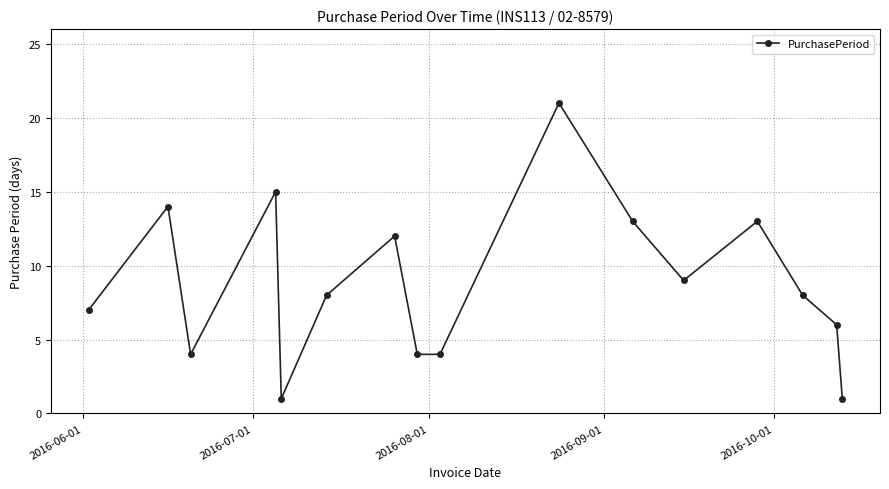

What is the average value?

9